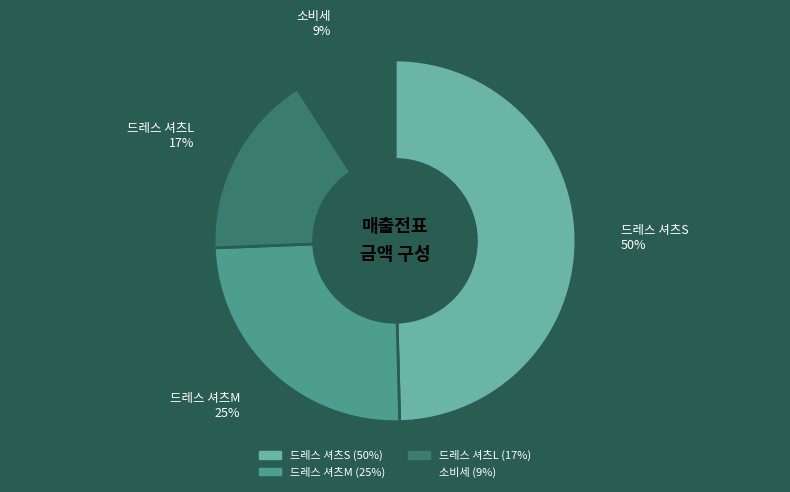

Between 드레스 셔츠M and 드레스 셔츠S, which is larger?

드레스 셔츠S